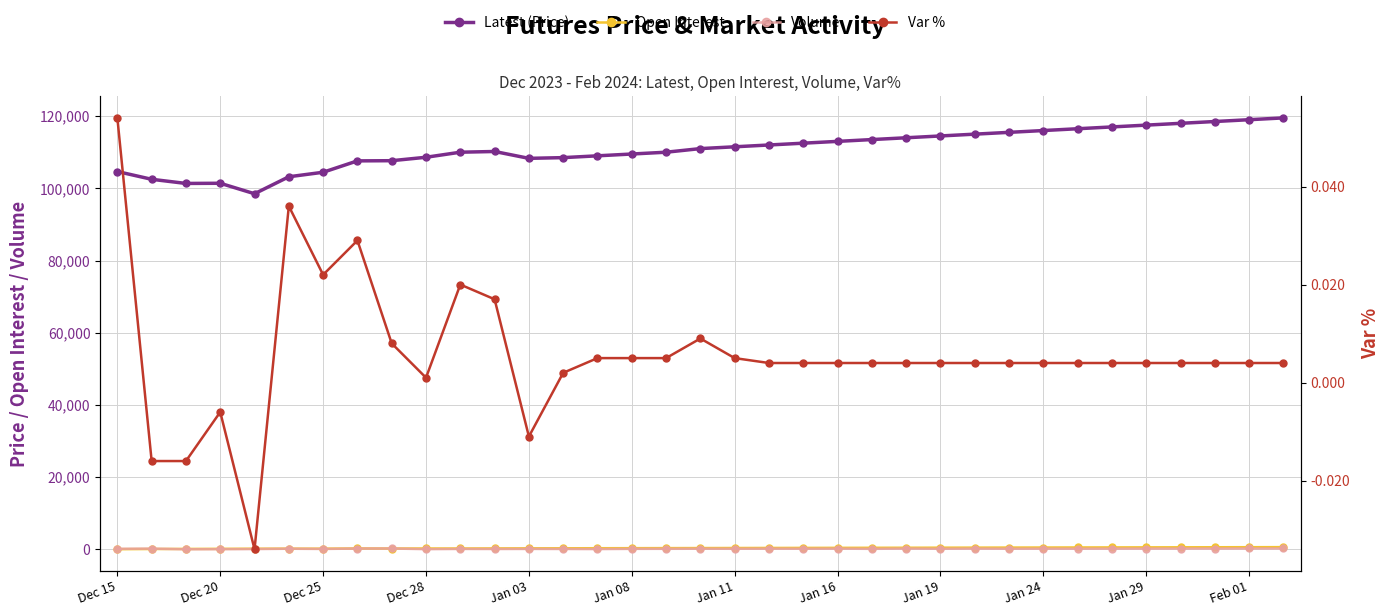

What is the difference between the maximum and second lowest values in the Latest (Price) series?

18150.0